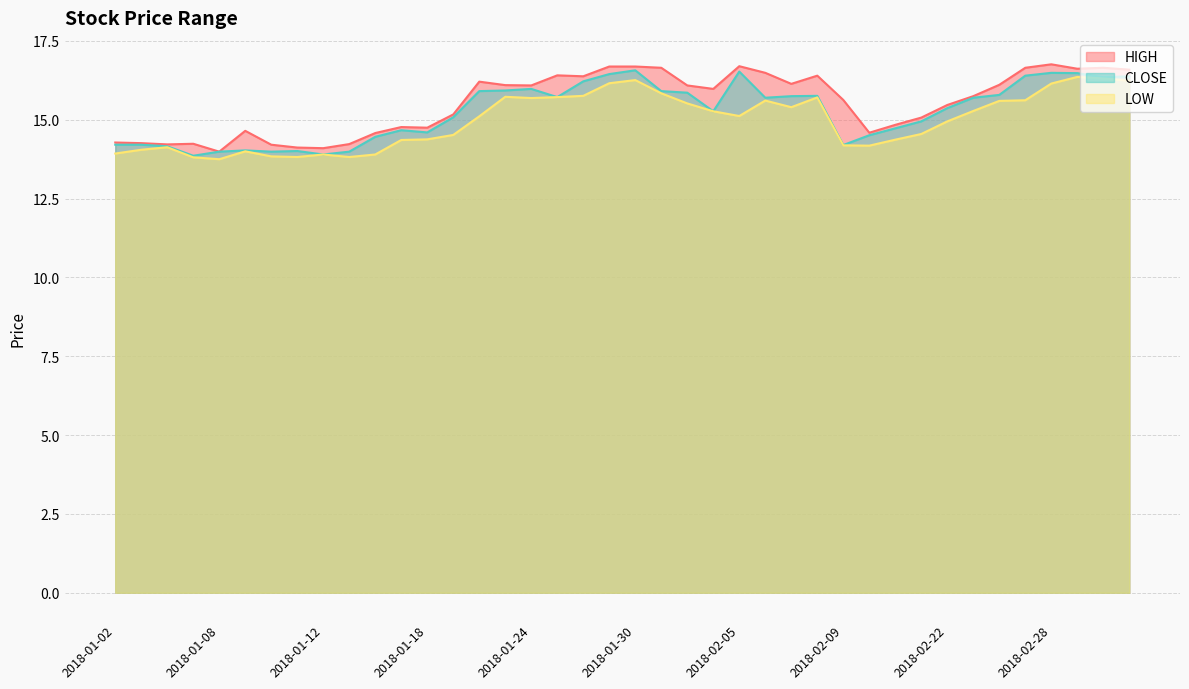

What is the sum of all CLOSE values?

610.1